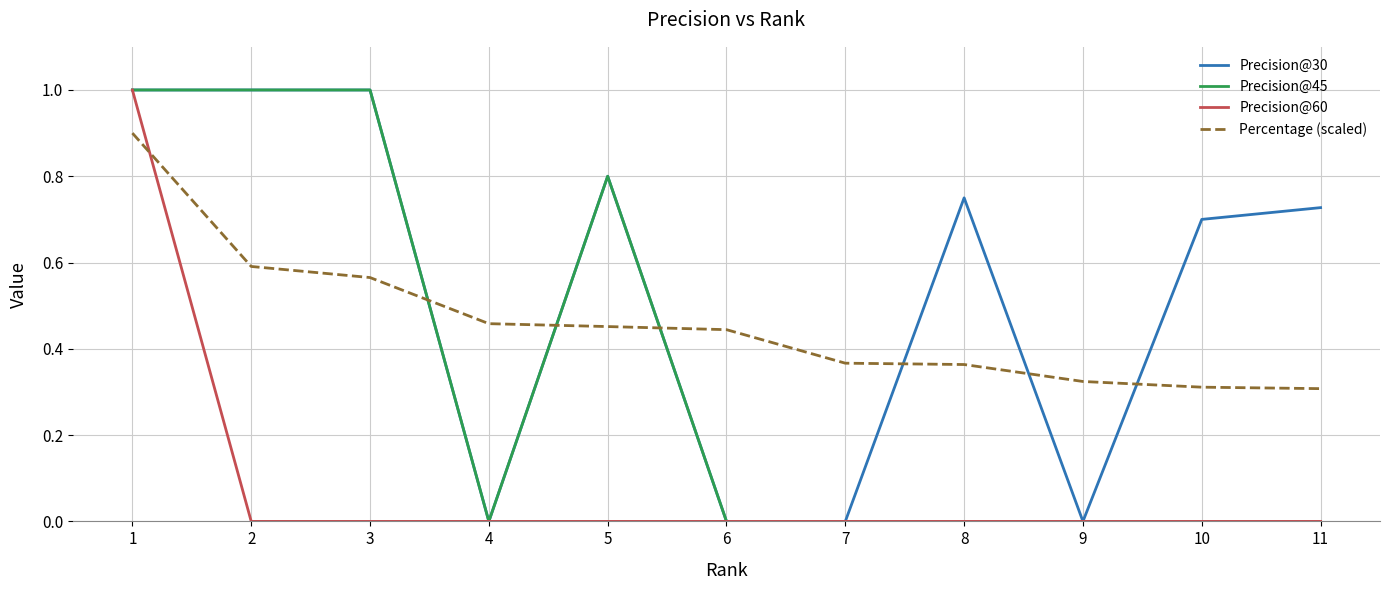

Rank the series by their average value, from lowest to highest.

Precision@60, Precision@45, Percentage (scaled), Precision@30